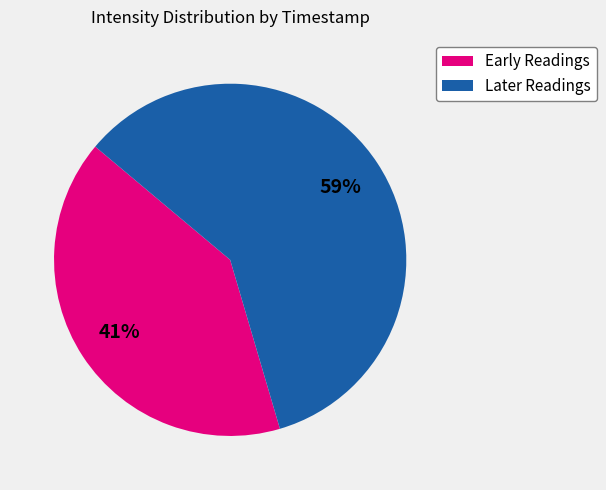

Does any single category account for the majority?

Yes